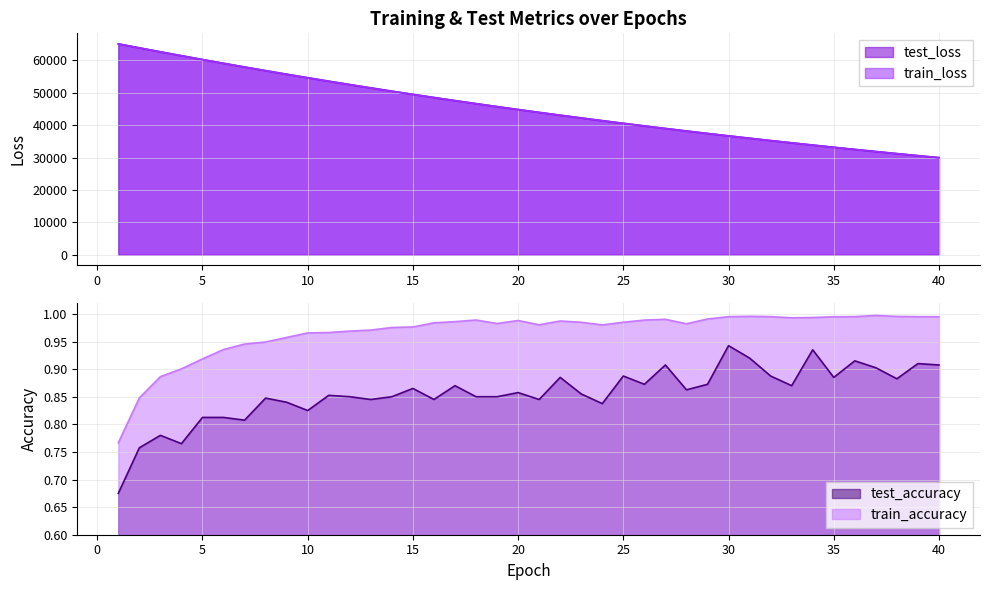

True or false: train_accuracy and test_loss intersect in this chart.

False